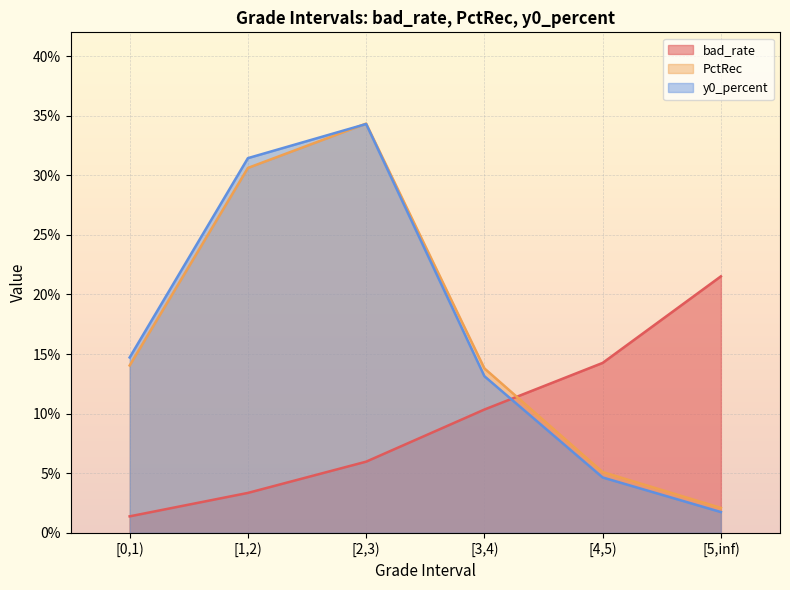

What is the greatest value displayed?

0.3